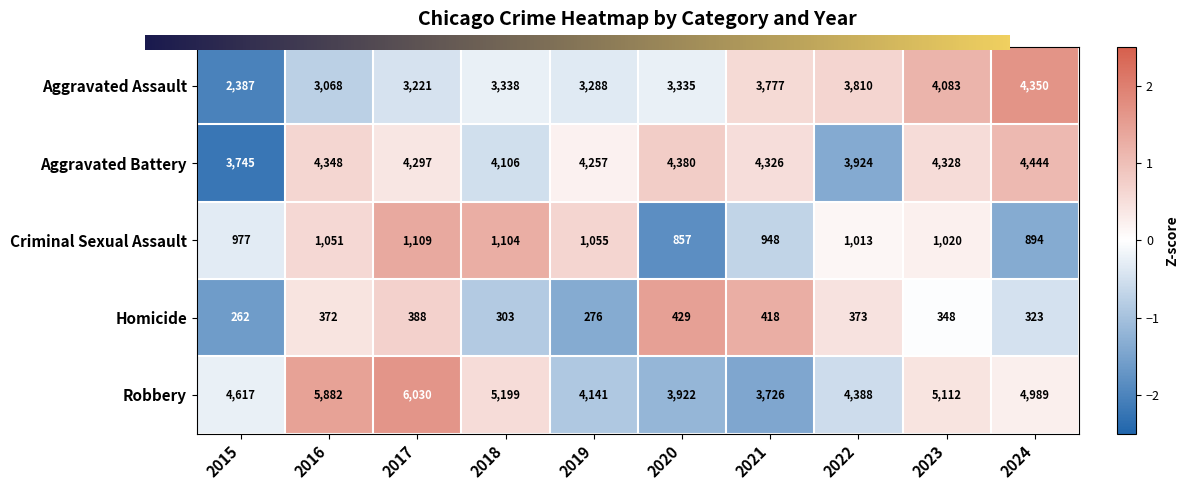

What is the smallest value displayed?

262